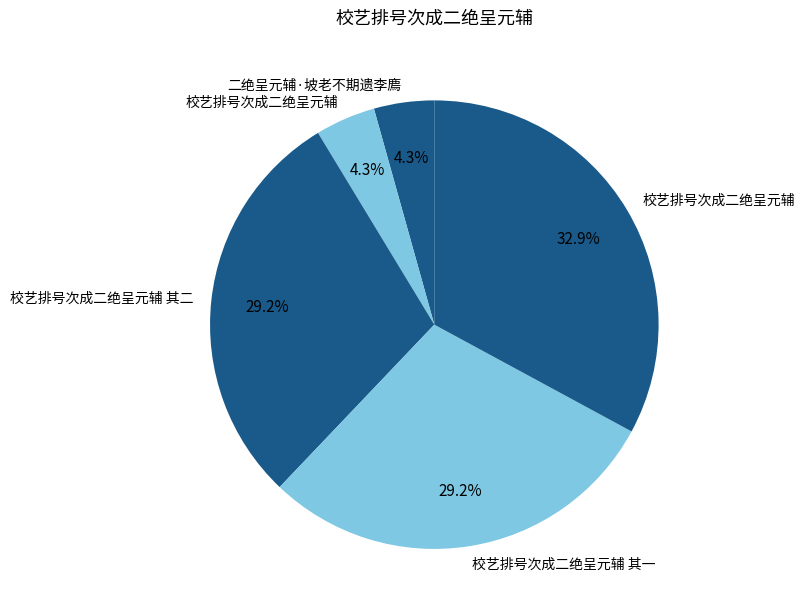

Count the number of slices in the pie.

5